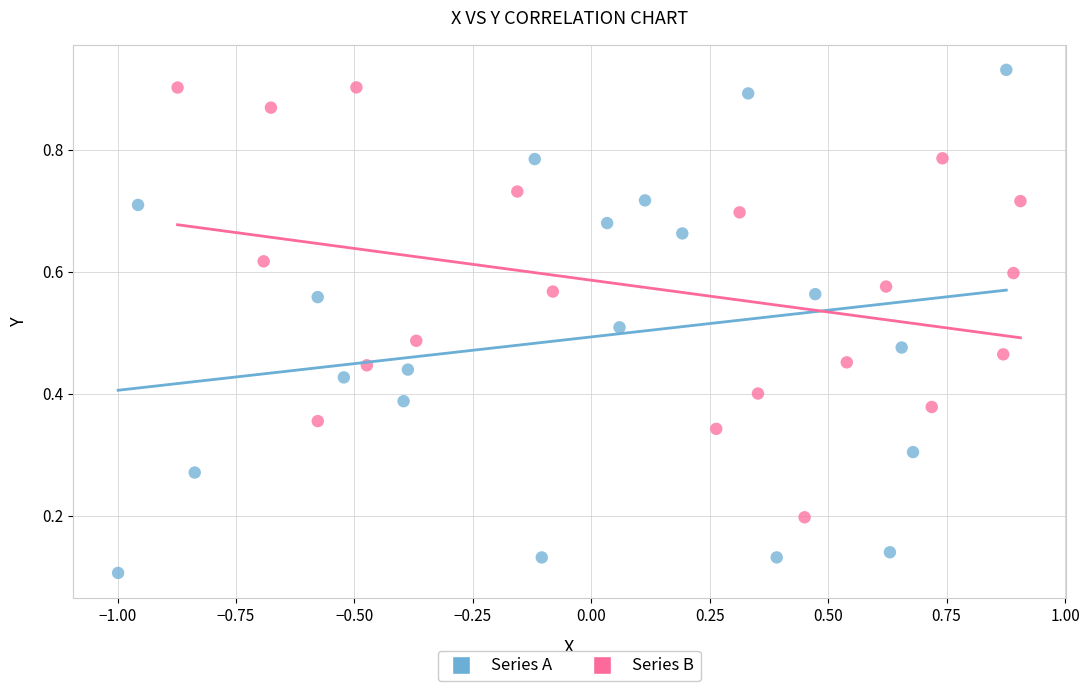

Which series reaches the minimum Y coordinate?

Series A